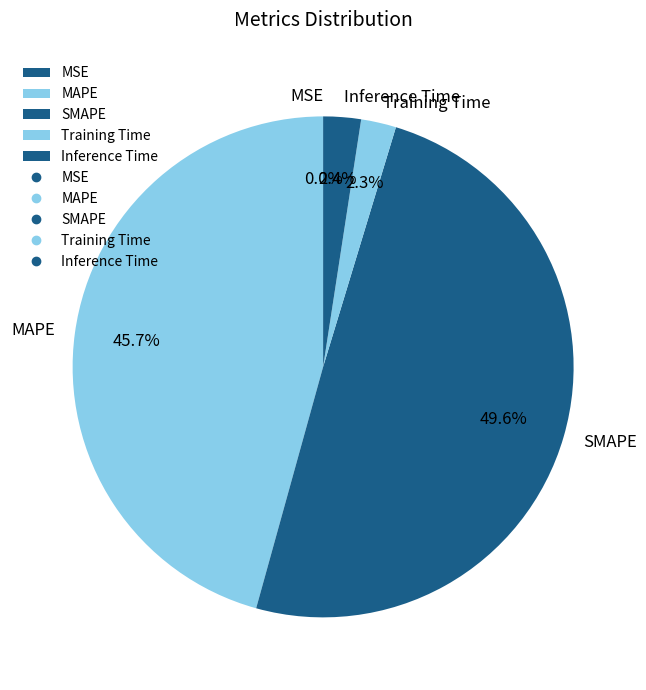

Which slice is the largest?

SMAPE